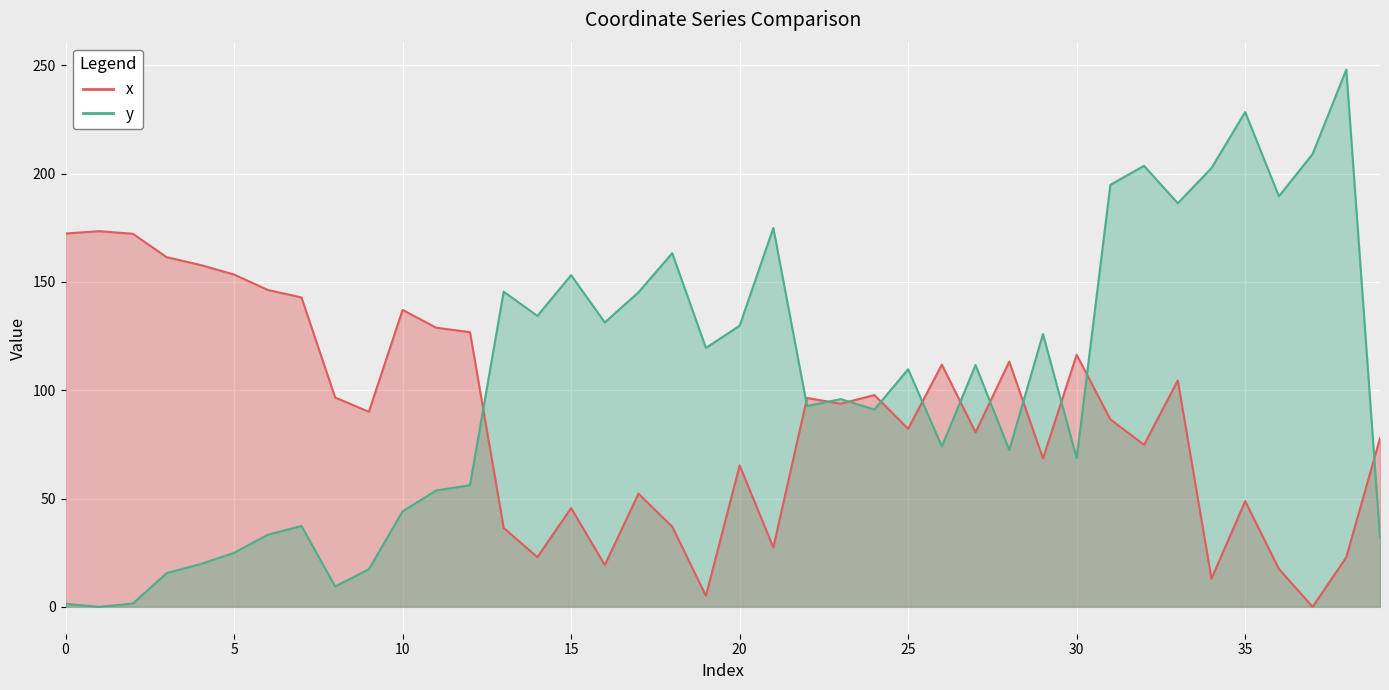

Rank the series by their maximum value, from lowest to highest.

x, y